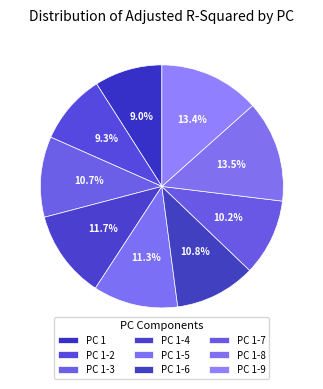

Count the number of slices in the pie.

9